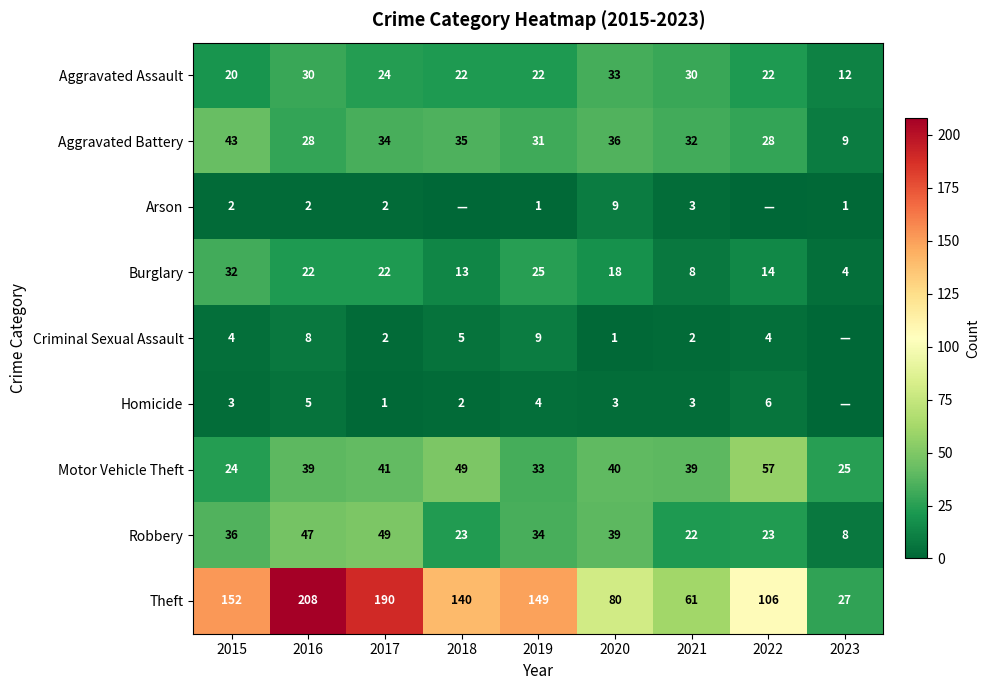

What is the minimum value for Burglary?

4